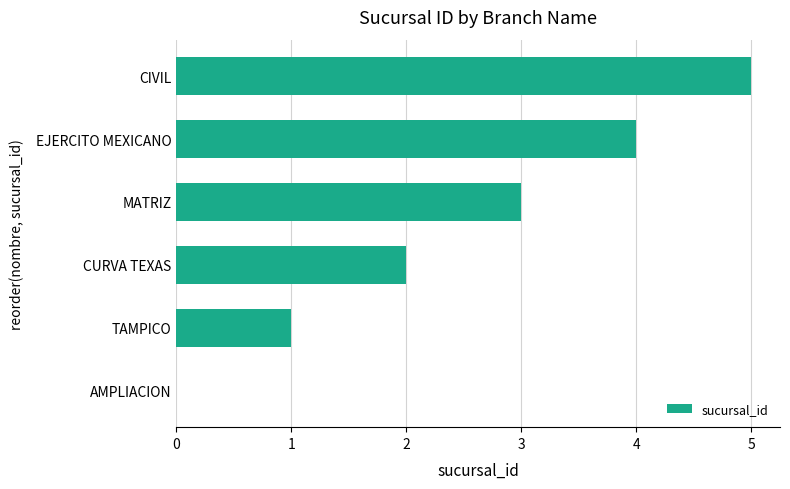

Read the value at CIVIL.

5